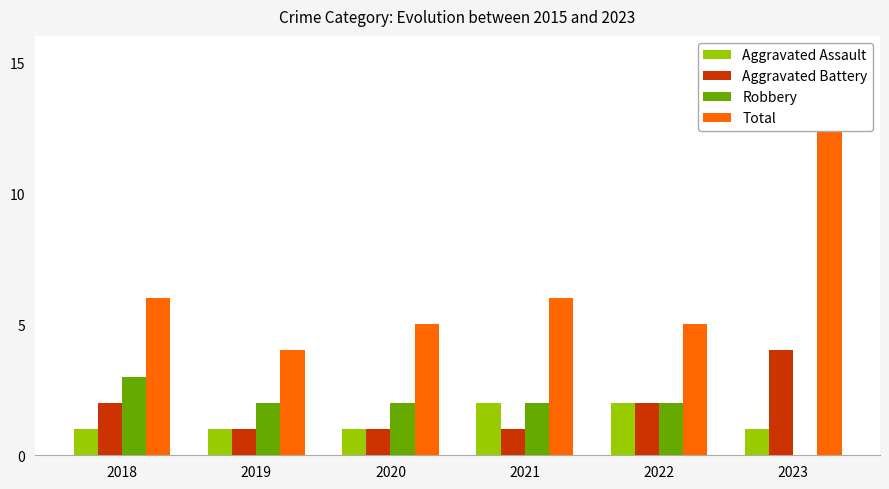

The value of Aggravated Assault at 2021 is 3. True or false?

False